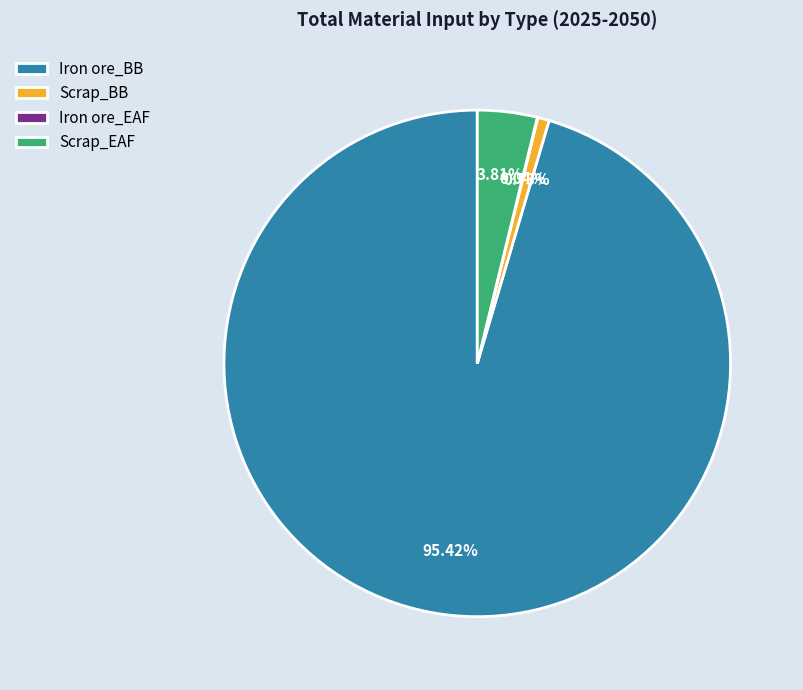

Does Iron ore_BB account for over 50% of the chart?

Yes